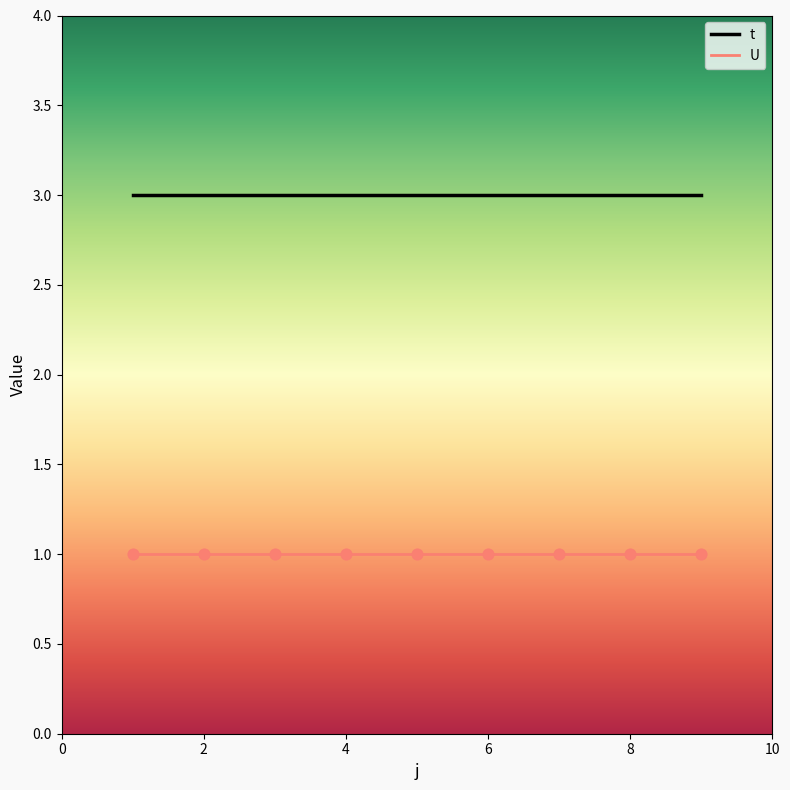

Which series has the largest total across all categories?

t